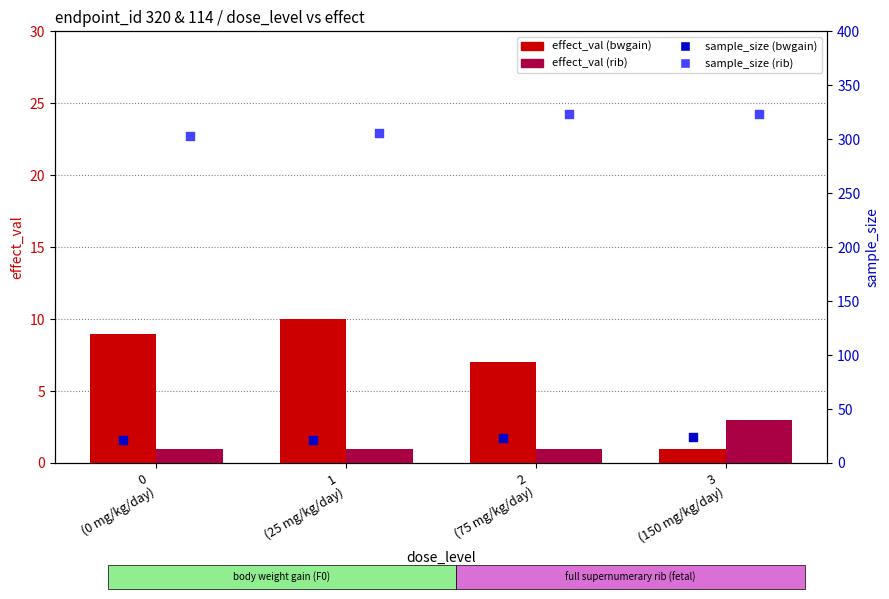

At which category is the sum across all series the highest?

2
(75 mg/kg/day)